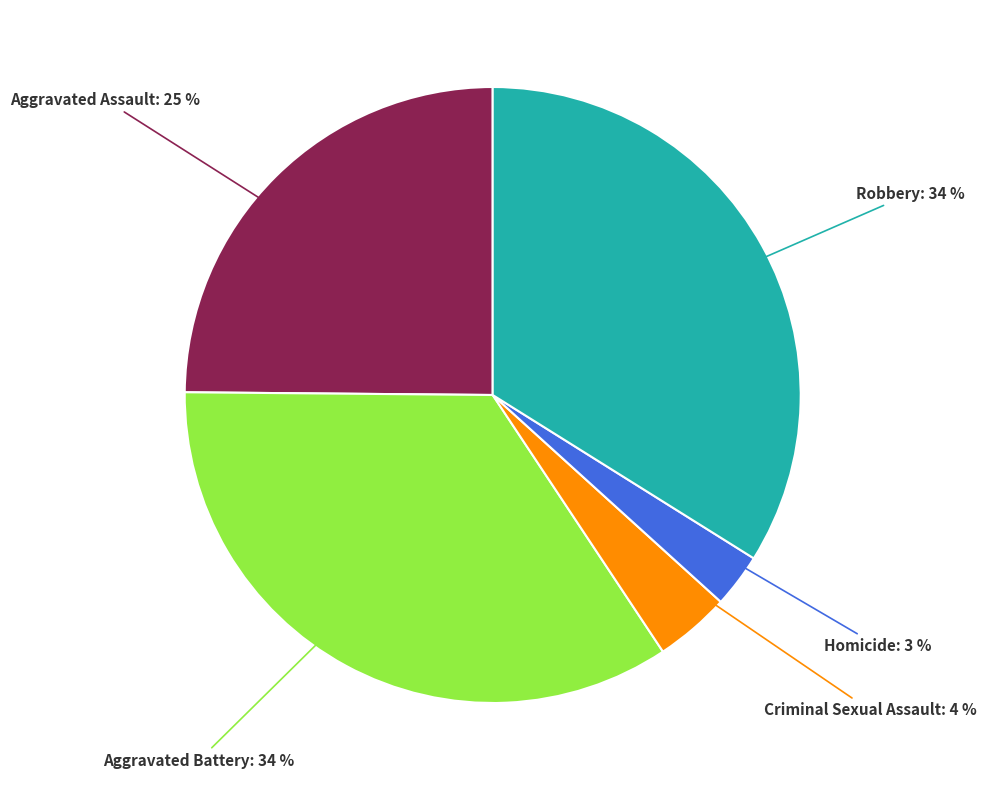

Which has a higher value, Homicide or Robbery?

Robbery